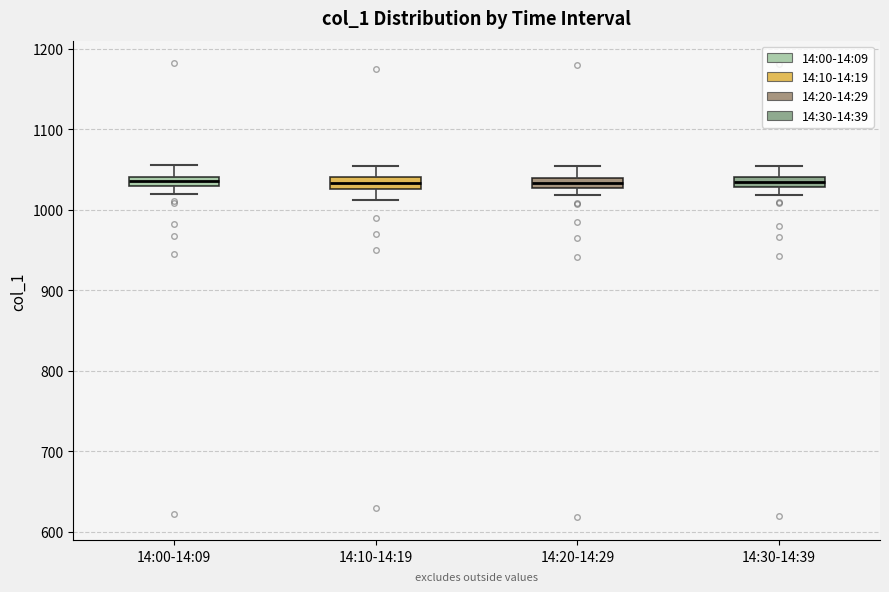

Where does the upper whisker of the box for 14:20-14:29 end on the y-axis? The values are not printed on the chart, so give them approximately, as read against the axis.

1050